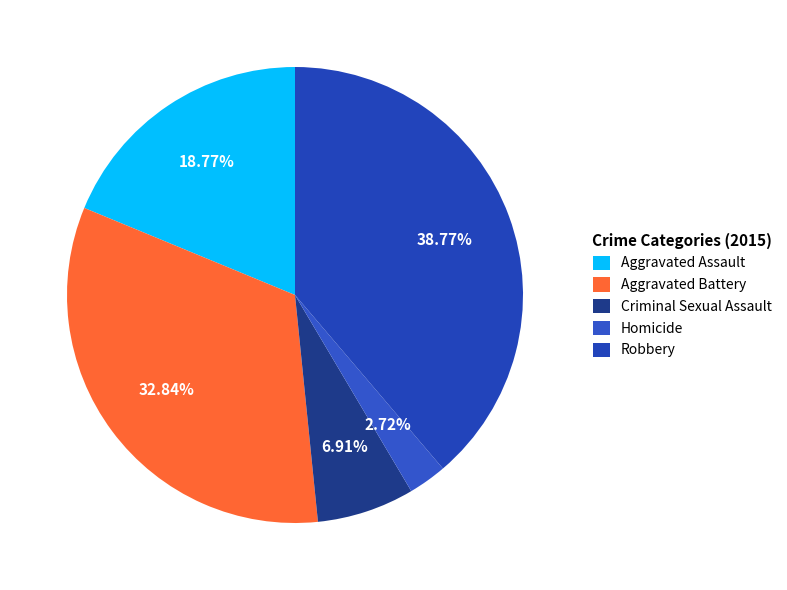

To the nearest percent, what is the difference between the largest and smallest slice percentages?

36%